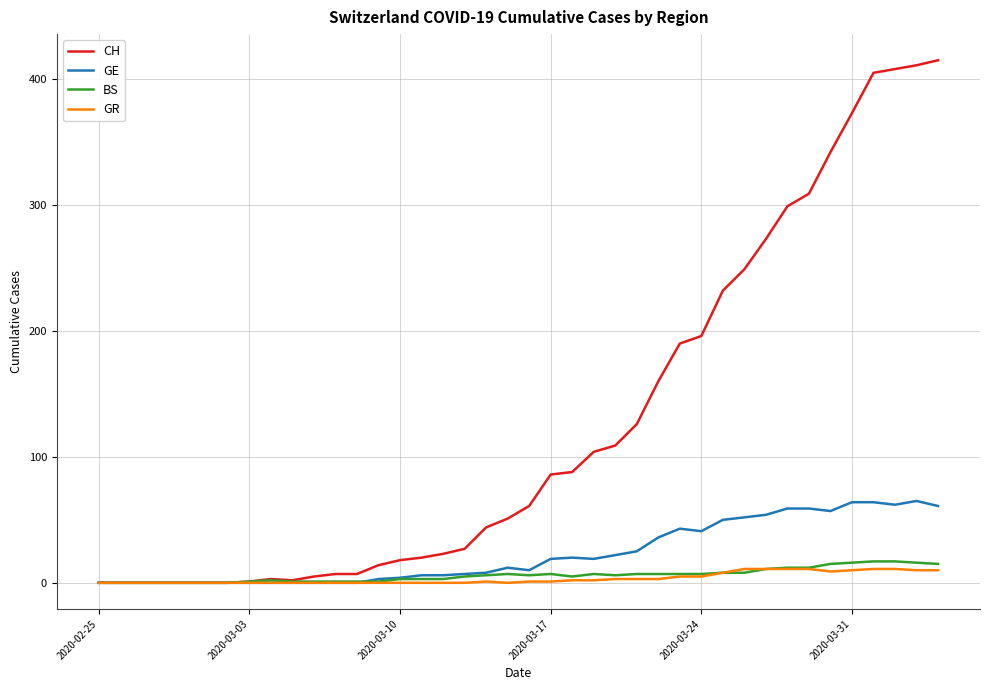

Which series has the largest total across all categories?

CH